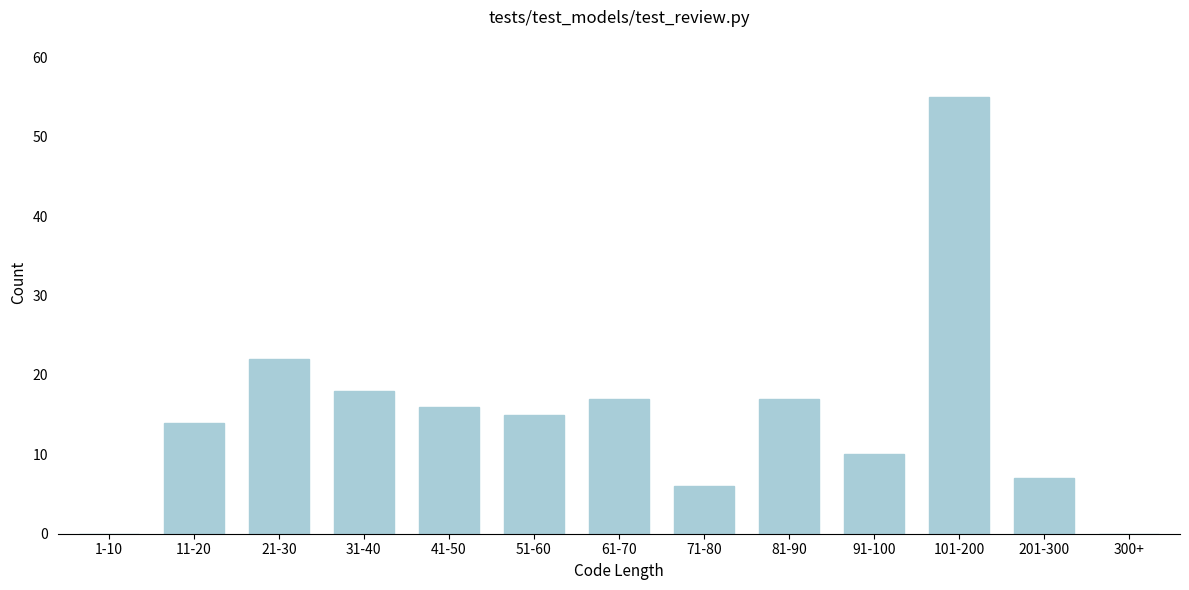

Reading left to right, extract all data points from this chart.

1-10=0	11-20=14	21-30=22	31-40=18	41-50=16	51-60=15	61-70=17	71-80=6	81-90=17	91-100=10	101-200=55	201-300=7	300+=0